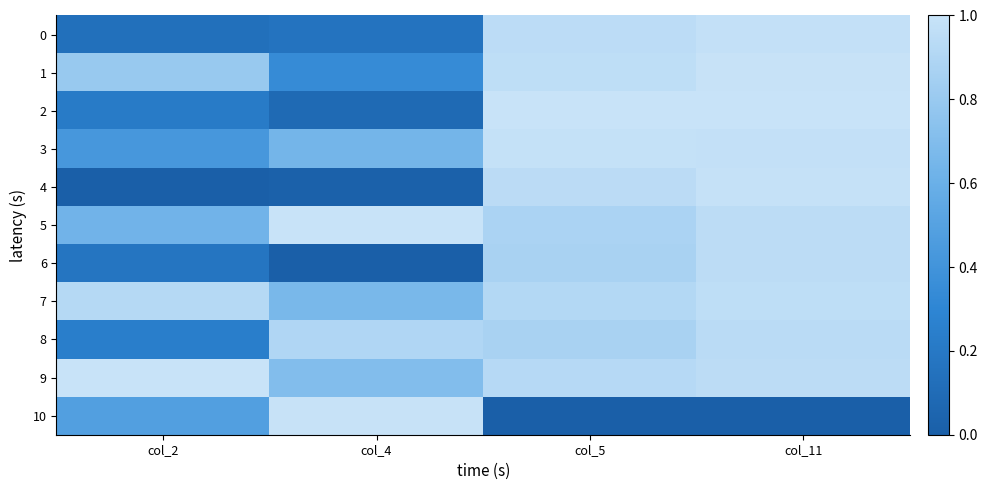

What is the total value across all series at col_4?

5.5